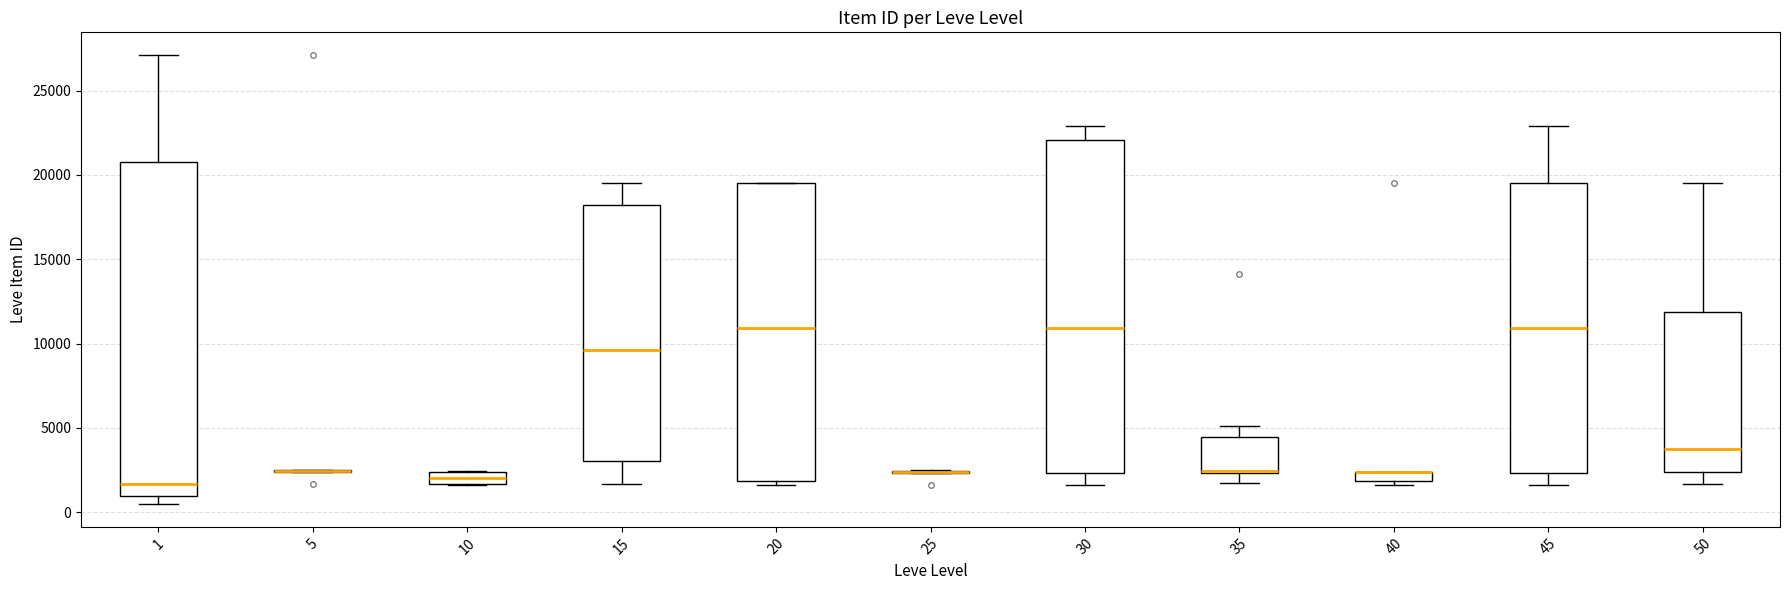

Where is the lower edge of the box at x = 10 on the y-axis? The values are not printed on the chart, so give them approximately, as read against the axis.

1500